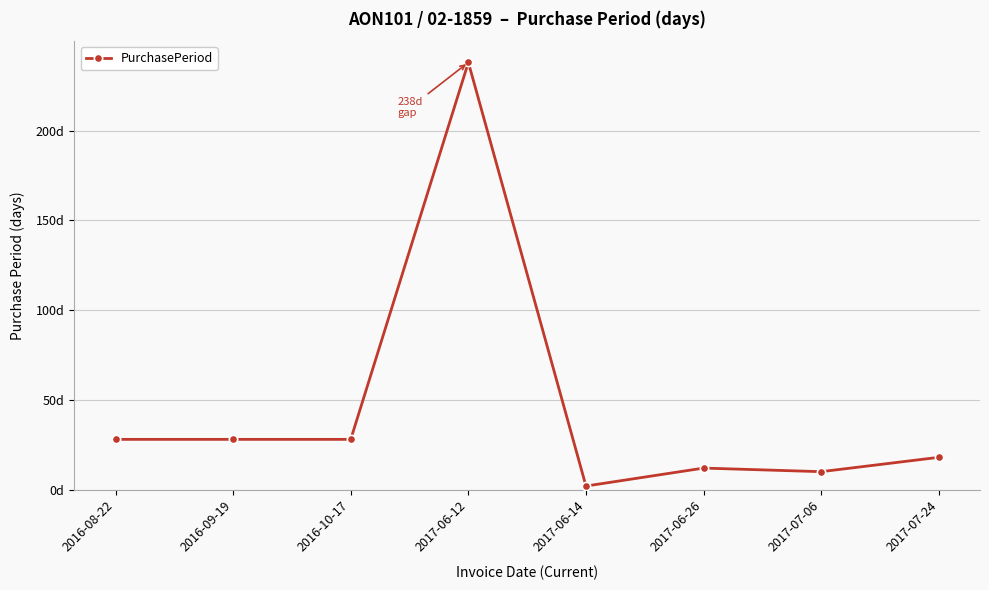

What is the change in value from 2017-06-12 to 2017-06-26?

-226